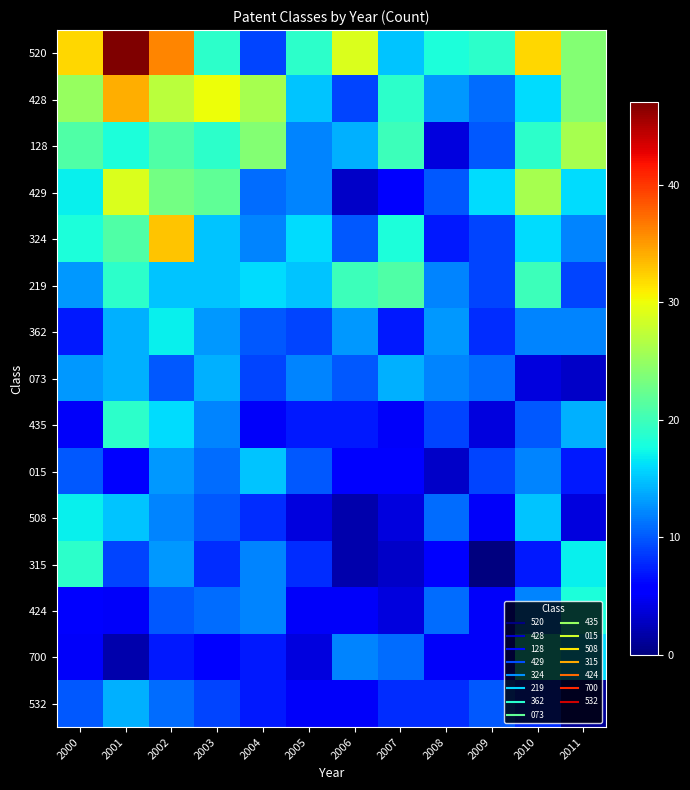

Reading left to right, extract all data points from this chart.

520: 2000=32	2001=47	2002=36	2003=19	2004=9	2005=19	2006=29	2007=15	2008=18	2009=19	2010=32	2011=24
428: 2000=25	2001=34	2002=27	2003=30	2004=26	2005=15	2006=9	2007=19	2008=13	2009=11	2010=16	2011=24
128: 2000=21	2001=18	2002=21	2003=19	2004=24	2005=12	2006=14	2007=20	2008=4	2009=10	2010=19	2011=26
429: 2000=17	2001=29	2002=23	2003=22	2004=11	2005=12	2006=3	2007=6	2008=10	2009=16	2010=26	2011=16
324: 2000=18	2001=21	2002=33	2003=15	2004=12	2005=16	2006=10	2007=18	2008=7	2009=9	2010=16	2011=12
219: 2000=13	2001=19	2002=15	2003=15	2004=16	2005=15	2006=20	2007=21	2008=12	2009=9	2010=20	2011=9
362: 2000=7	2001=14	2002=17	2003=13	2004=10	2005=9	2006=13	2007=7	2008=13	2009=8	2010=12	2011=12
073: 2000=13	2001=14	2002=10	2003=14	2004=9	2005=12	2006=10	2007=14	2008=12	2009=11	2010=4	2011=3
435: 2000=5	2001=19	2002=16	2003=12	2004=5	2005=7	2006=7	2007=5	2008=9	2009=4	2010=10	2011=14
015: 2000=10	2001=6	2002=13	2003=11	2004=15	2005=10	2006=6	2007=6	2008=3	2009=9	2010=12	2011=7
508: 2000=17	2001=15	2002=12	2003=10	2004=8	2005=4	2006=2	2007=4	2008=11	2009=5	2010=15	2011=4
315: 2000=19	2001=9	2002=13	2003=8	2004=12	2005=8	2006=2	2007=3	2008=6	2009=0	2010=7	2011=17
424: 2000=6	2001=5	2002=10	2003=11	2004=12	2005=5	2006=5	2007=4	2008=11	2009=5	2010=12	2011=18
700: 2000=5	2001=2	2002=7	2003=6	2004=7	2005=4	2006=12	2007=11	2008=5	2009=5	2010=18	2011=16
532: 2000=10	2001=14	2002=11	2003=9	2004=7	2005=5	2006=5	2007=8	2008=8	2009=10	2010=8	2011=1